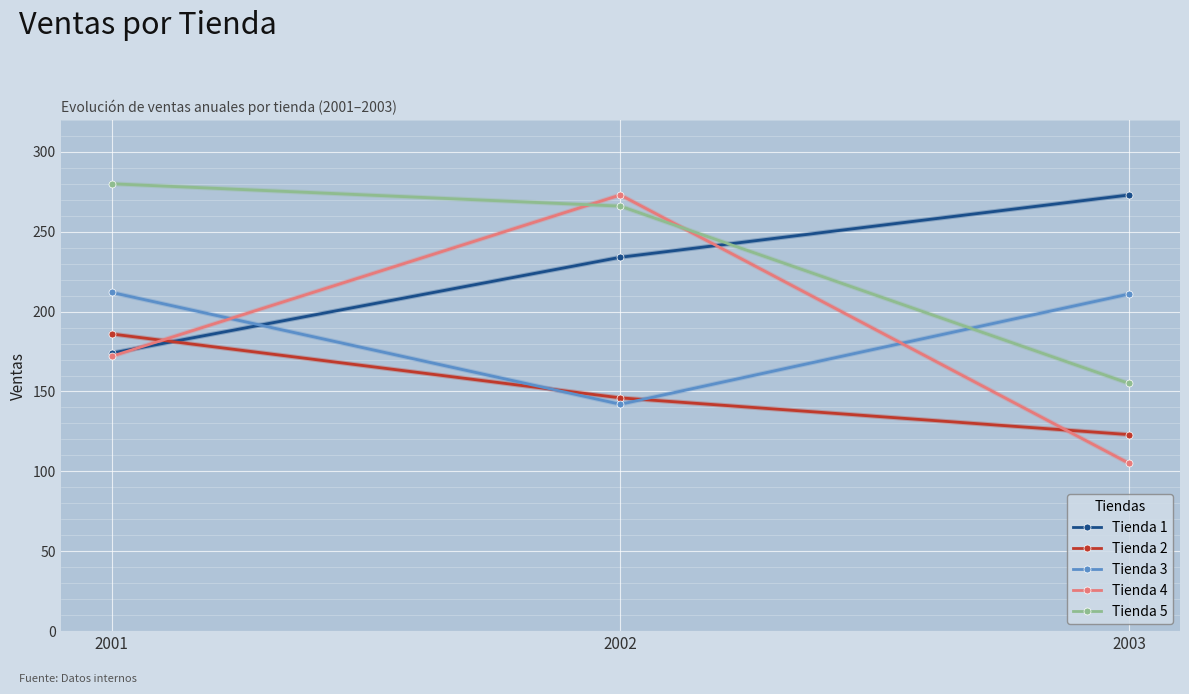

True or false: Tienda 4 has a value of 173 at 2003.

False